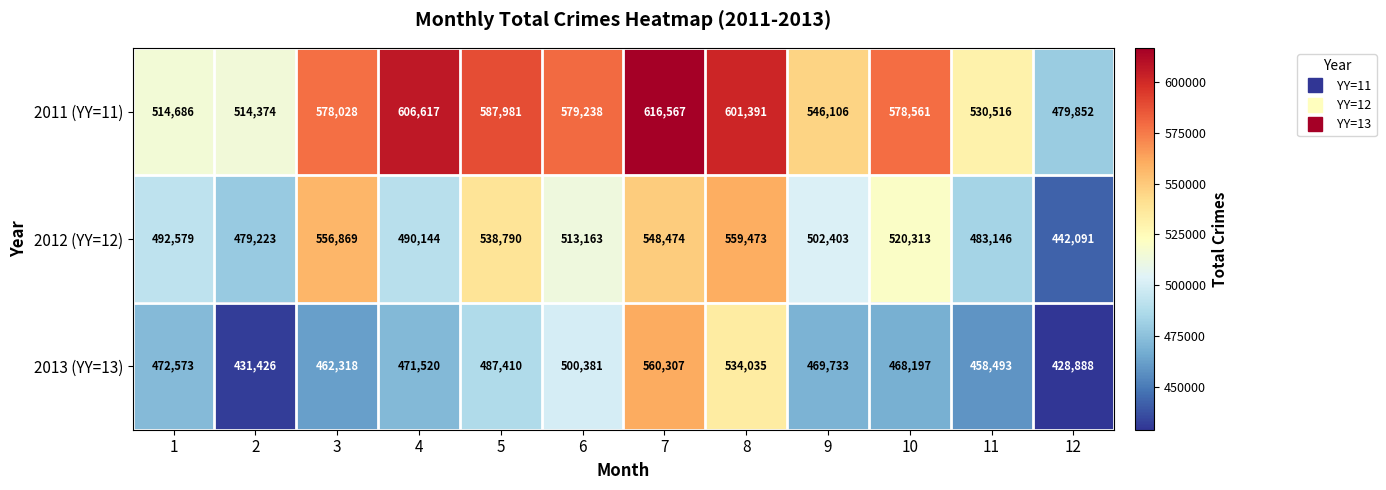

How many categories are shown in the chart?

12